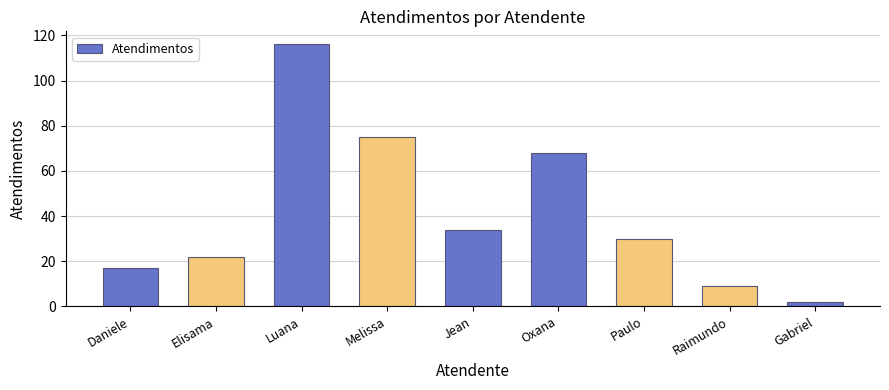

List the labels in order of value, smallest first.

Gabriel, Raimundo, Daniele, Elisama, Paulo, Jean, Oxana, Melissa, Luana